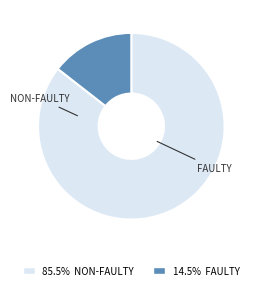

Is there a majority slice in this chart?

Yes